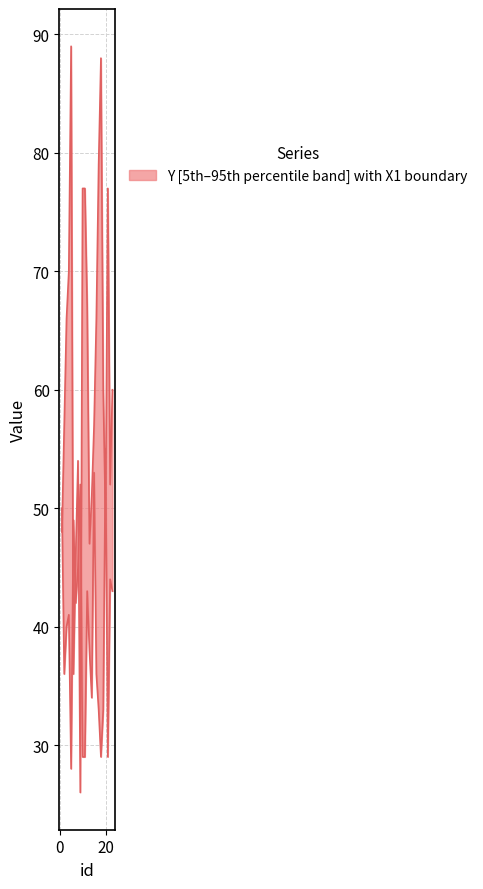

How many categories are shown in the chart?

23